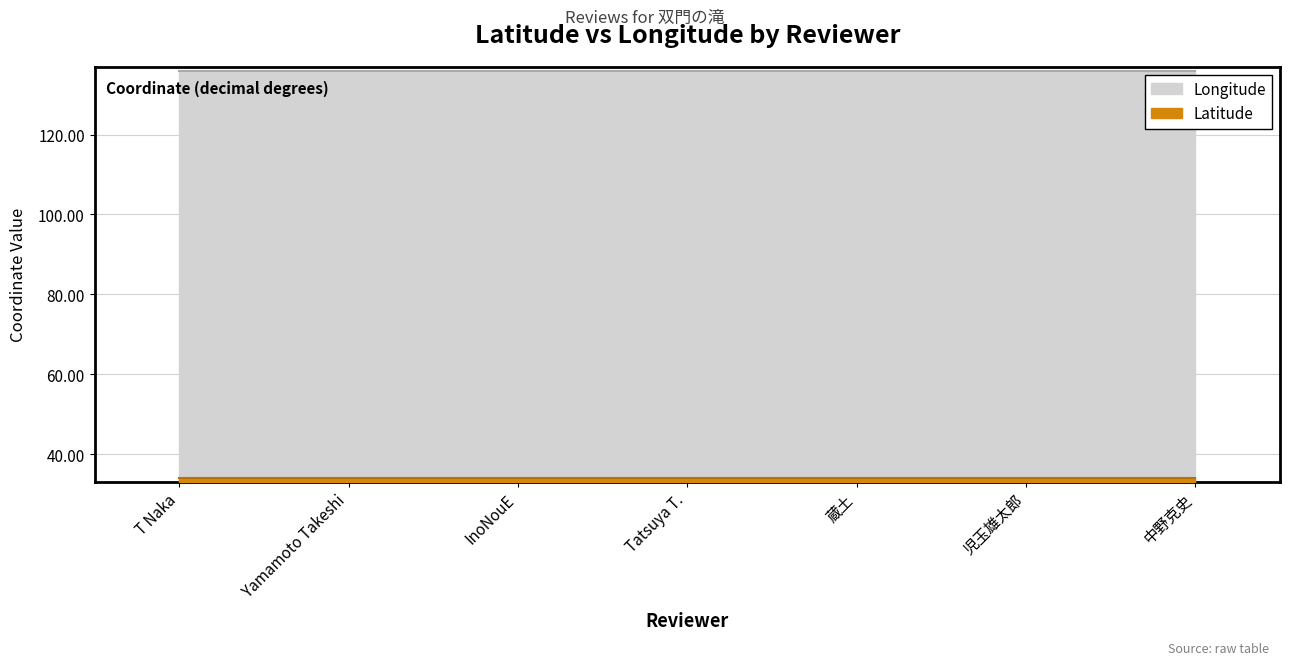

True or false: Latitude has a value of 34.2 at 中野克史.

True